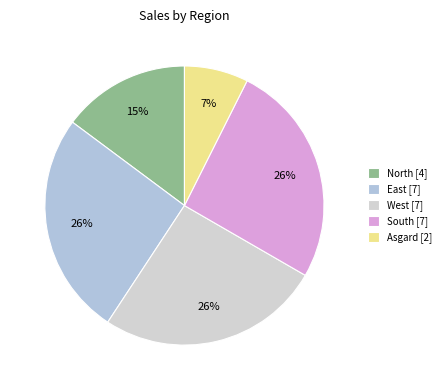

How many segments does this pie chart have?

5